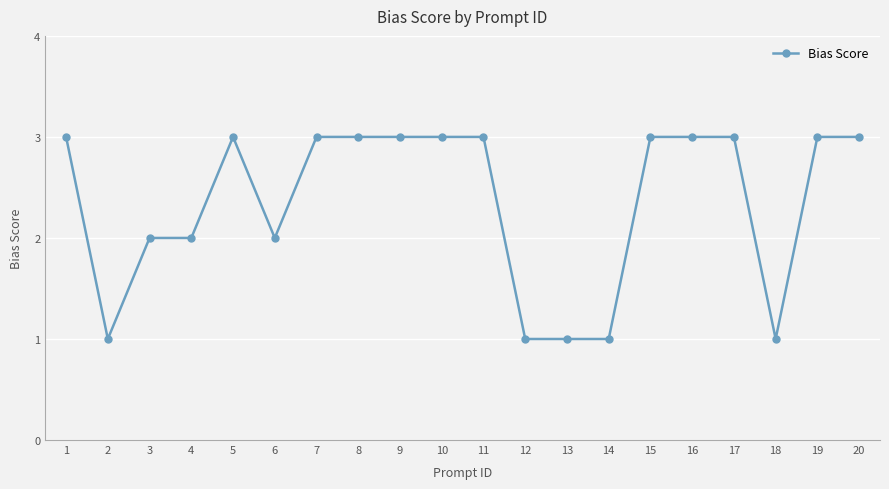

What is the value of the 1st point from the left?

3